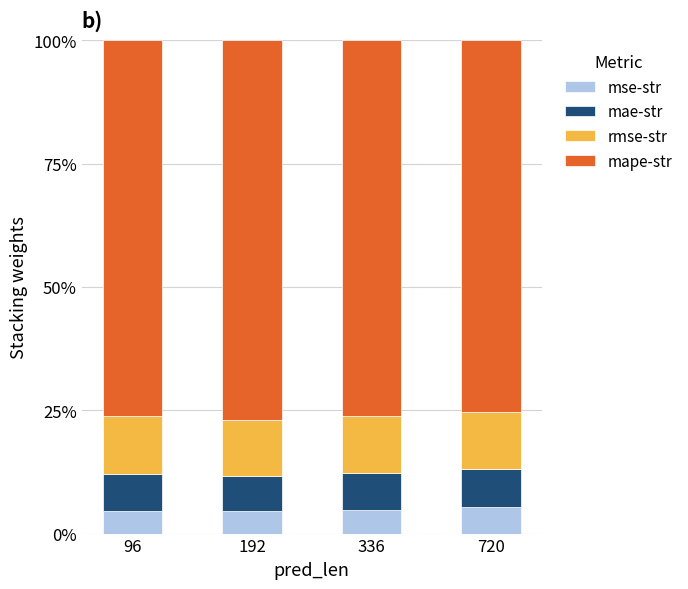

List the series in order of their peak value, highest first.

mape-str, rmse-str, mae-str, mse-str